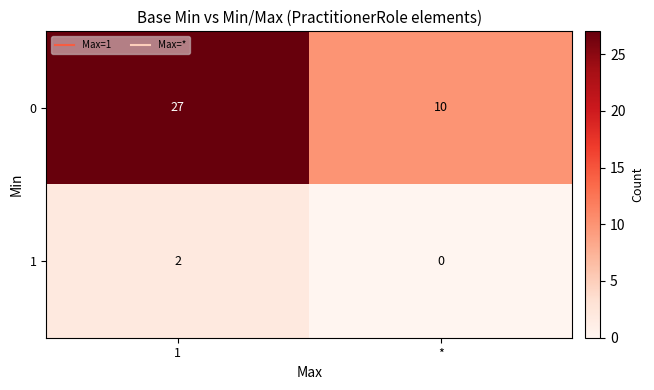

True or false: 1 has a value of -1 at *.

False